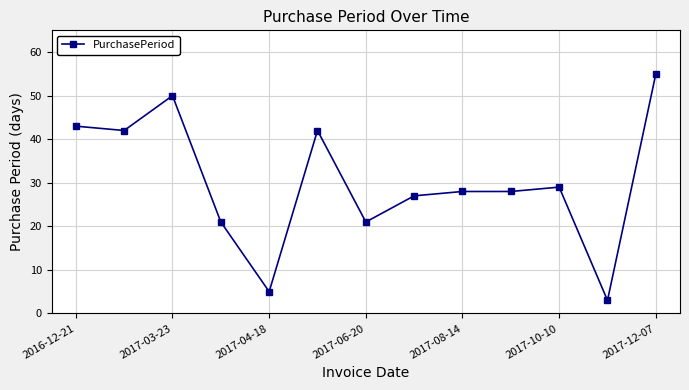

What is the value of the 1st point from the left?

43